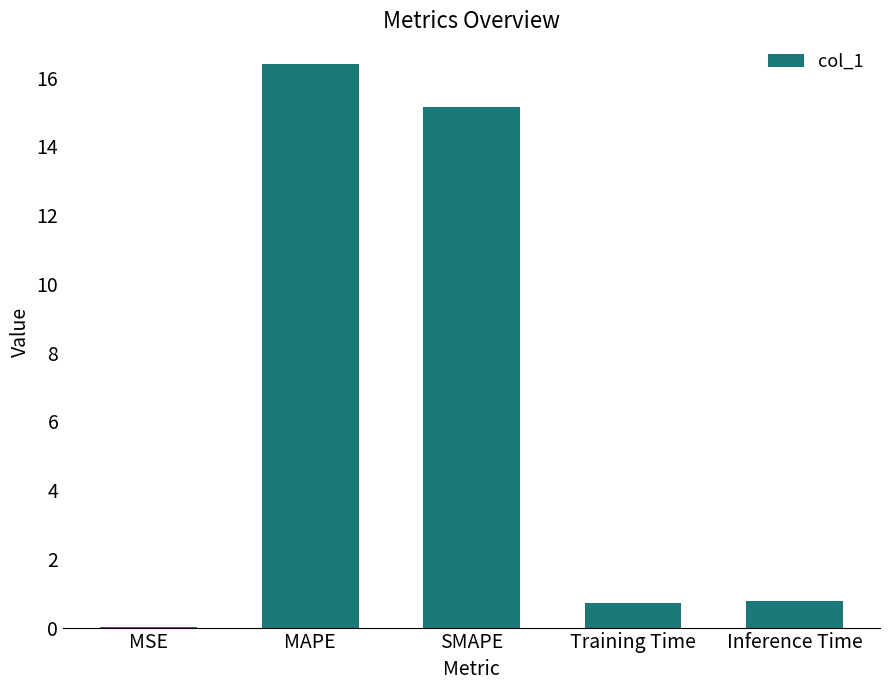

Between Inference Time and SMAPE, which is larger?

SMAPE